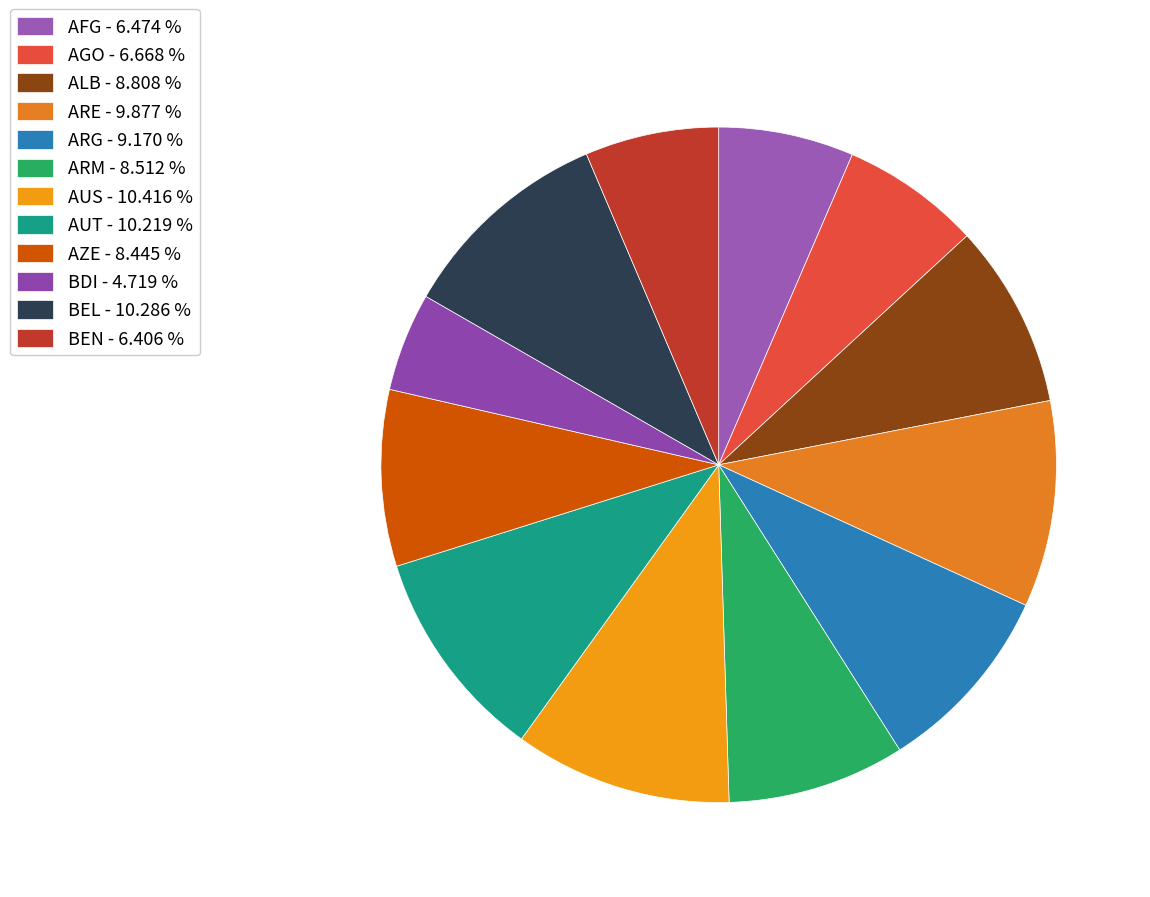

How many segments does this pie chart have?

12